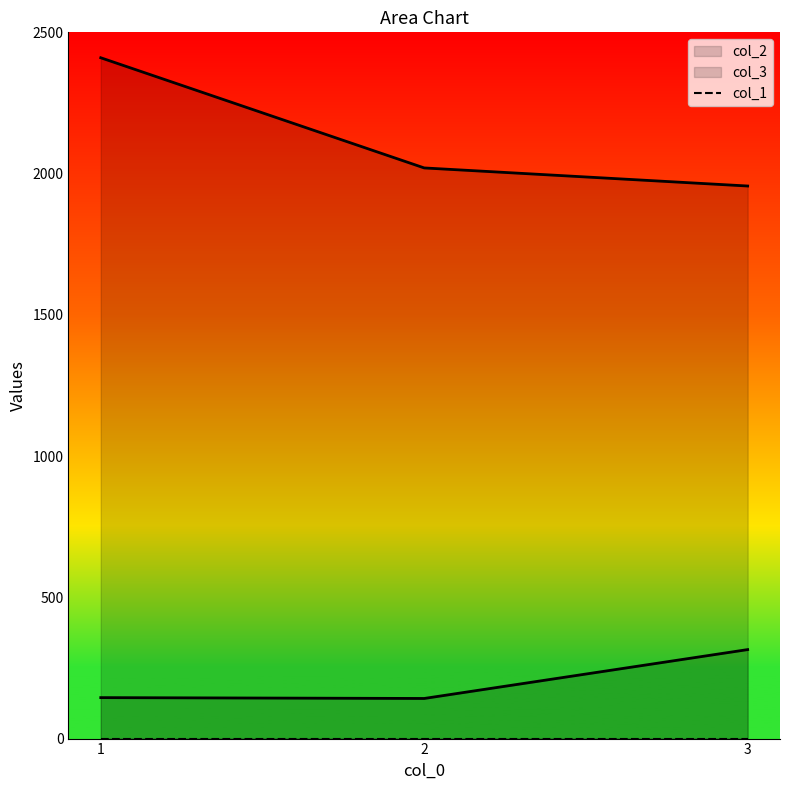

What is the value of the col_3 point at the 3rd from the left?

1956